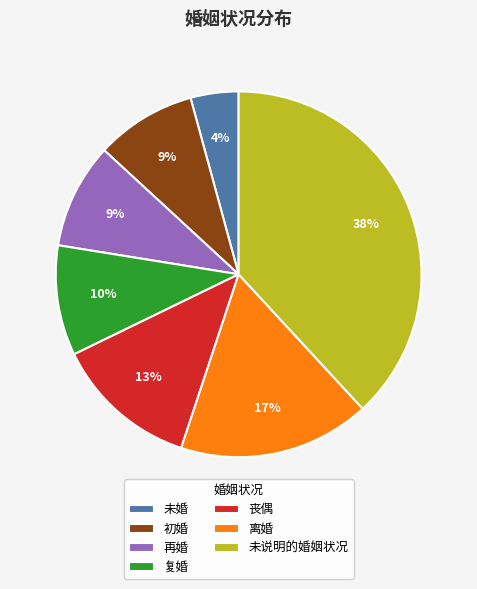

The 未婚 slice represents 4% of the pie. True or false?

True